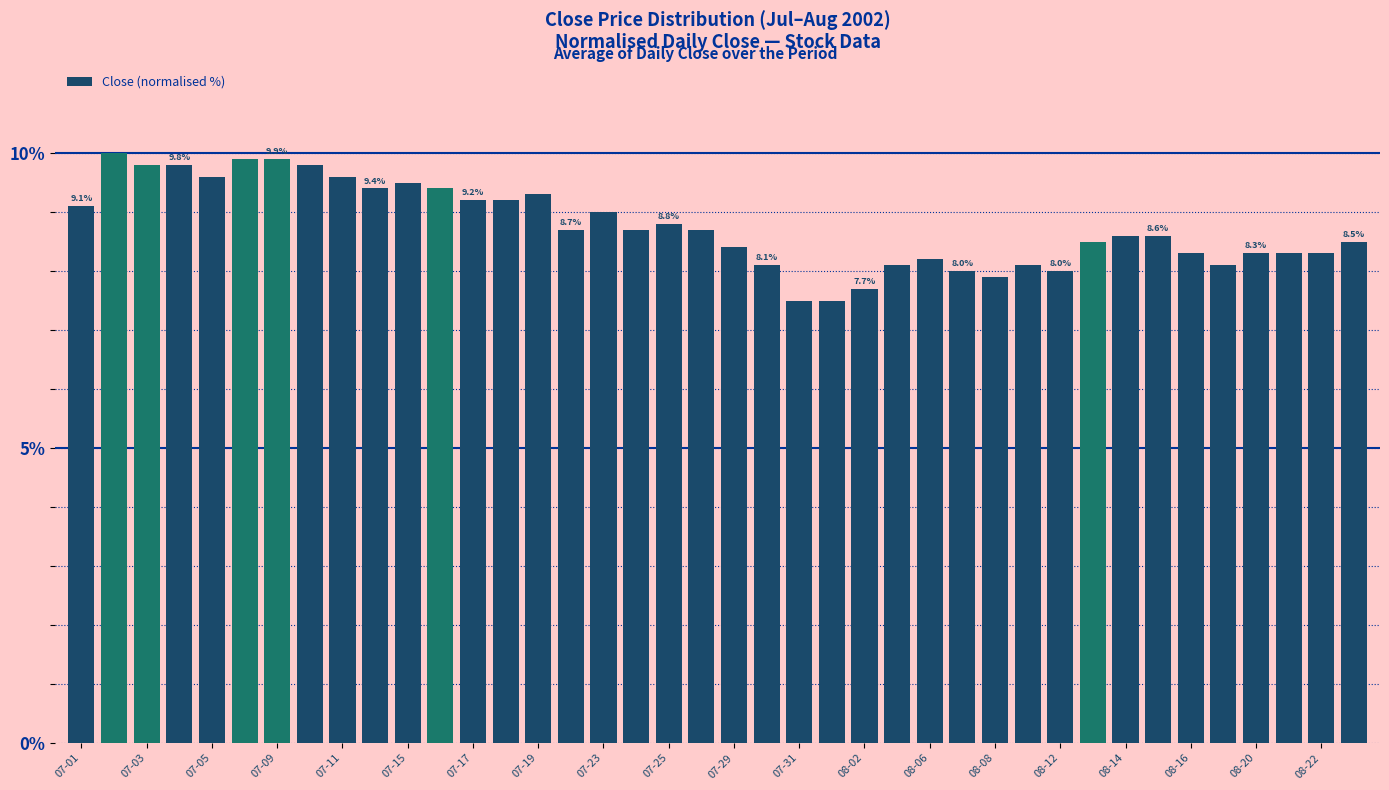

What is the greatest value displayed?

10.0